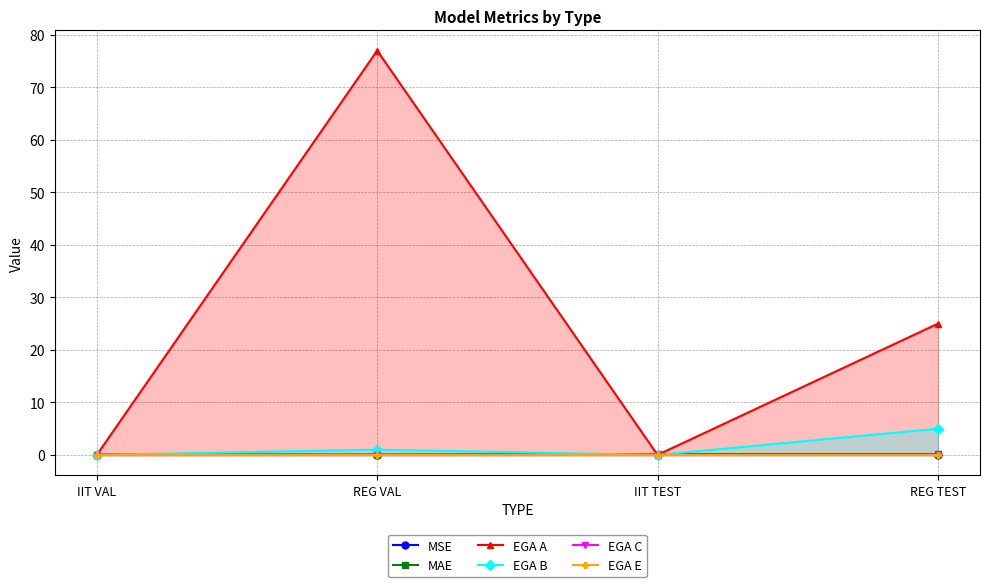

What is the difference between the maximum and second lowest values in the EGA B series?

5.0